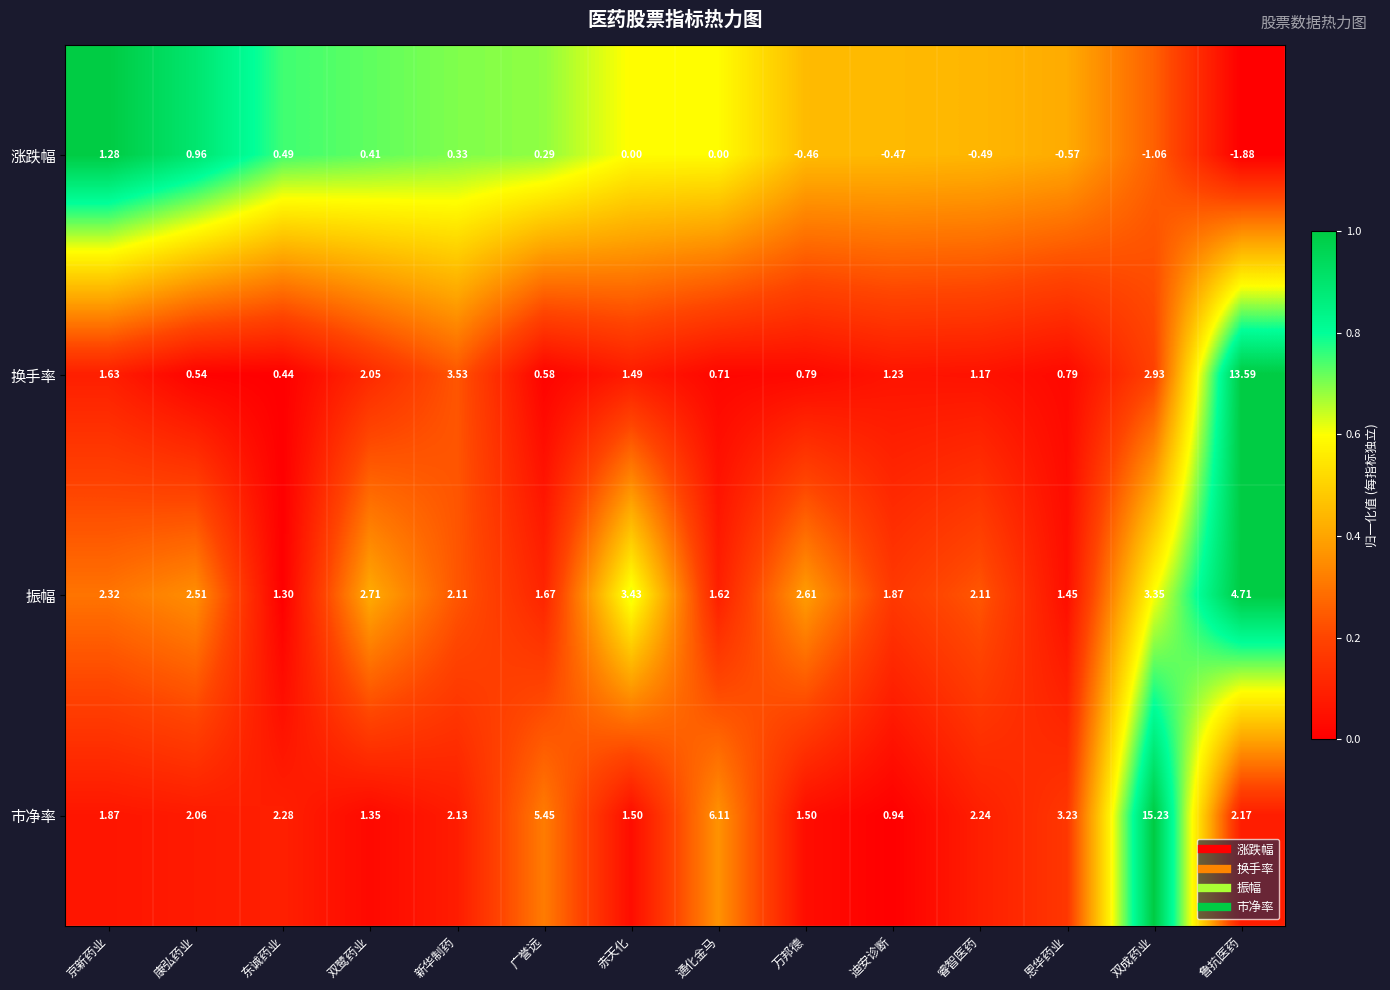

At which category does the chart reach its minimum across all series?

鲁抗医药